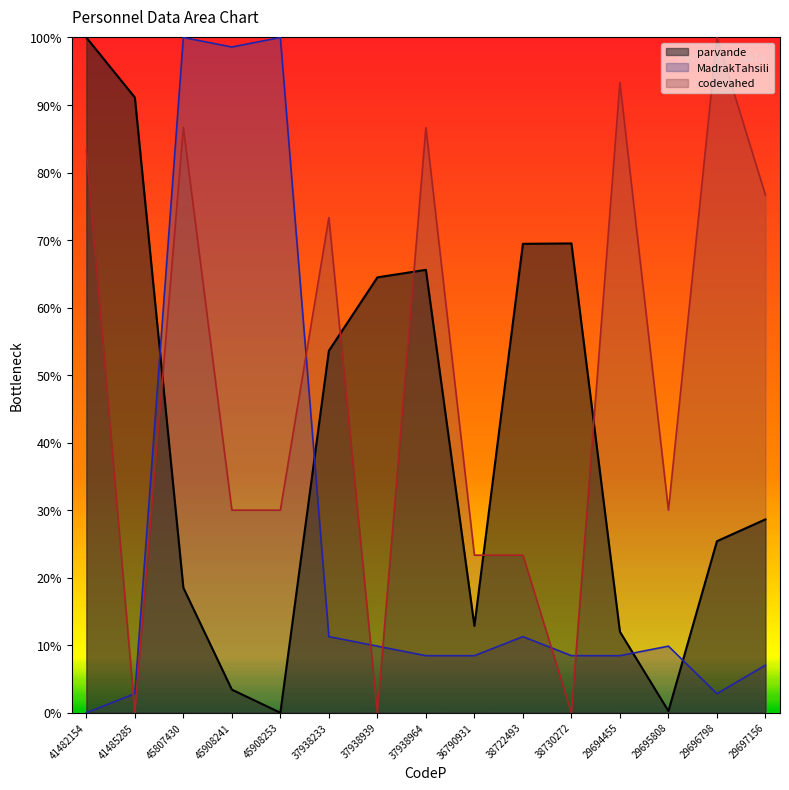

What is the value of the parvande point at the 3rd from the left?

0.2